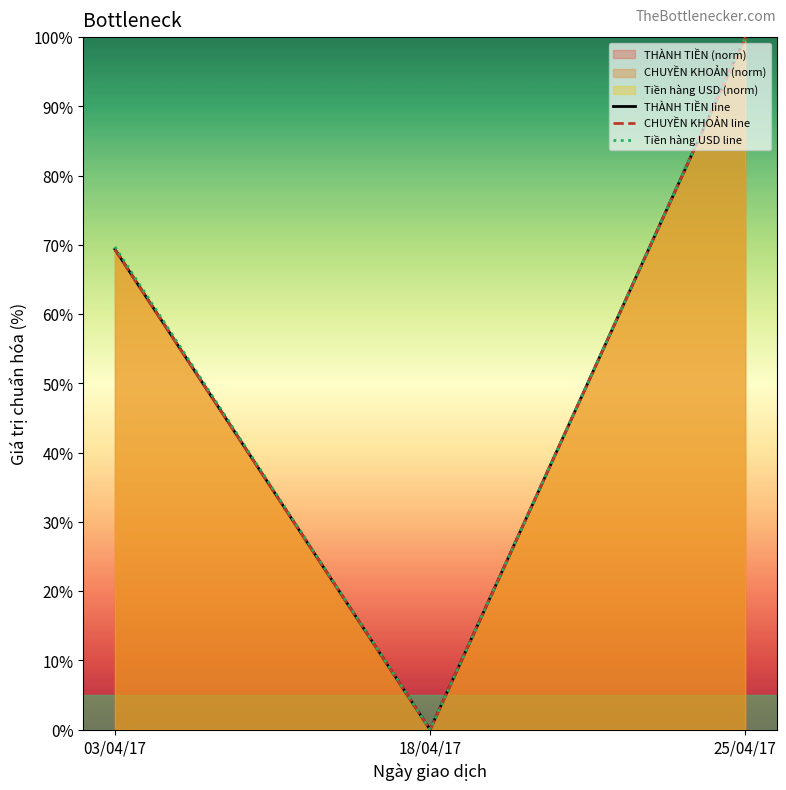

What are all the series names shown in the legend?

THÀNH TIỀN line, CHUYỀN KHOẢN line, Tiền hàng USD line